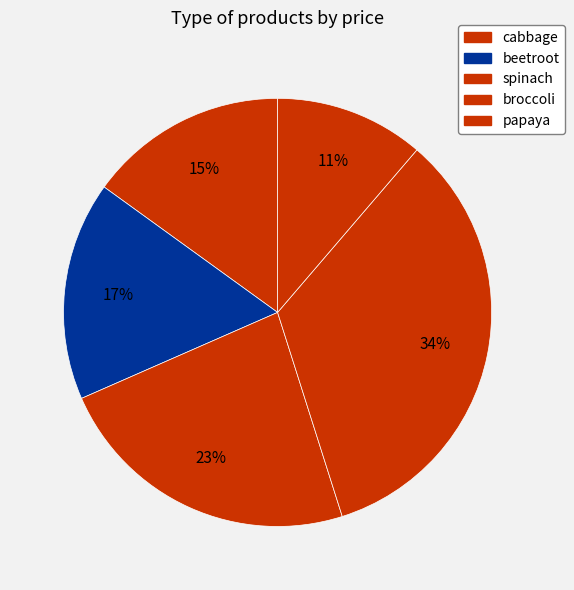

Approximately how many times larger is the value at cabbage compared to papaya?

1.3